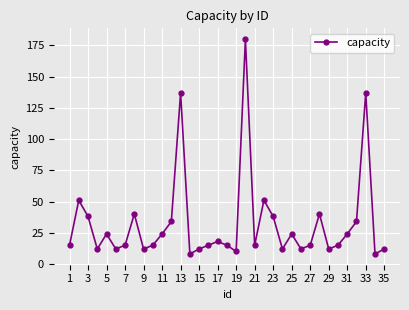

What is the value of the 4th point from the left?

12